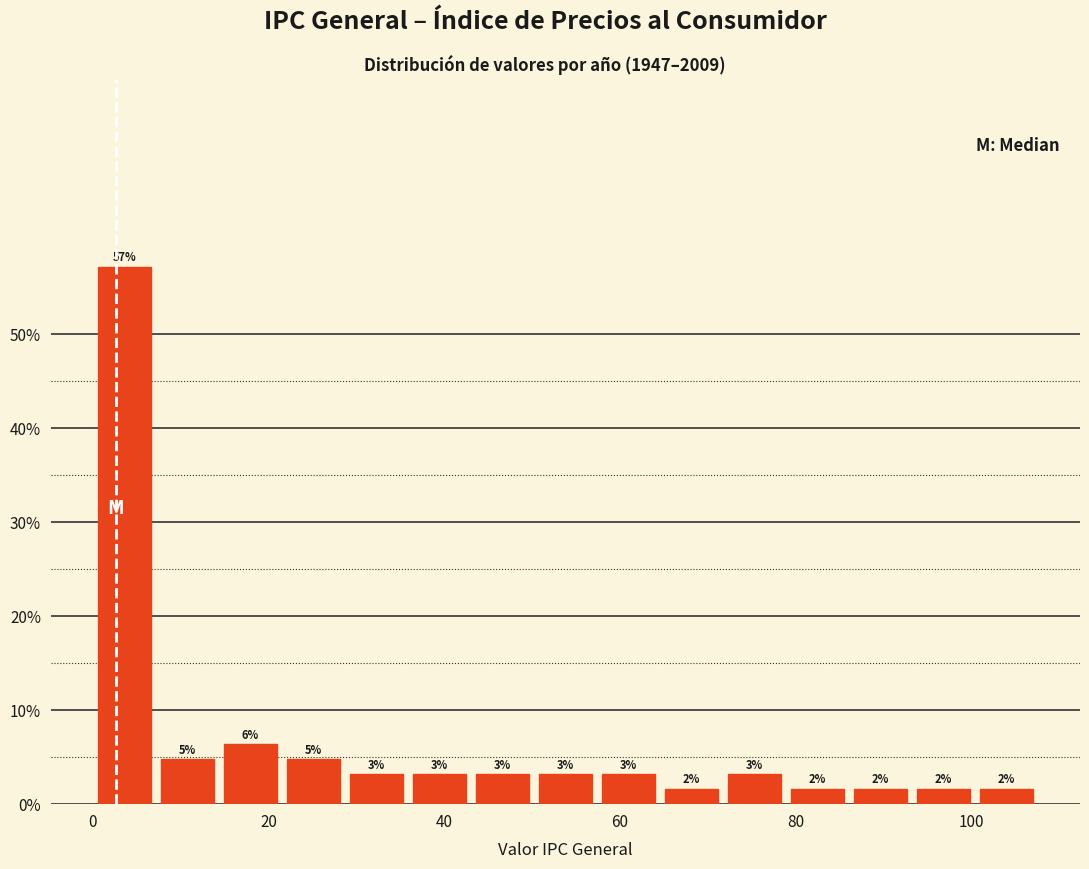

Read against the x-axis, roughly where is the centre of the tallest bar?

4